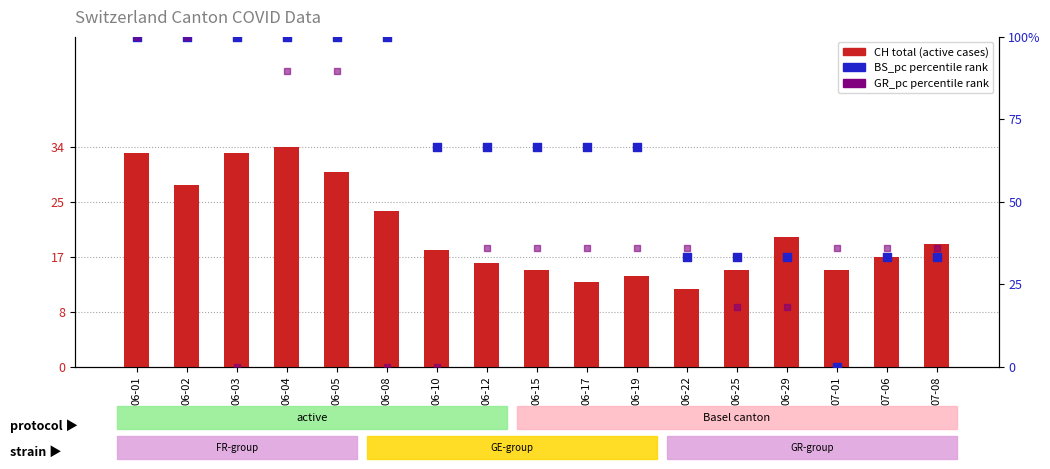

What is the total value across all series at 07-08?

88.2